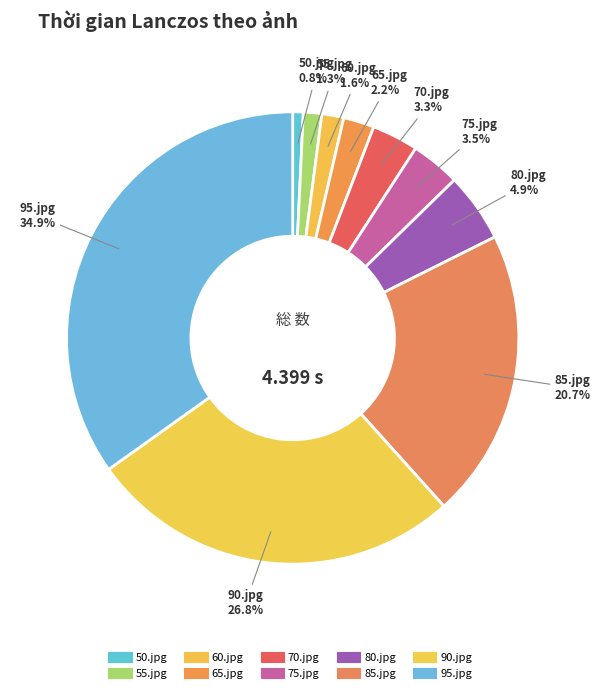

Is there a majority slice in this chart?

No